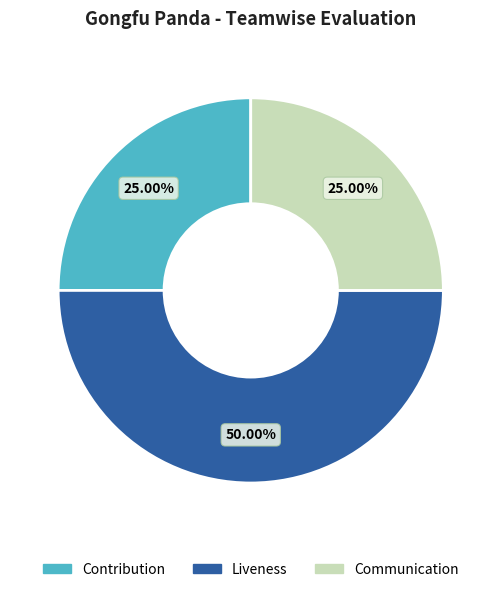

To the nearest percent, what portion does Contribution represent?

25%